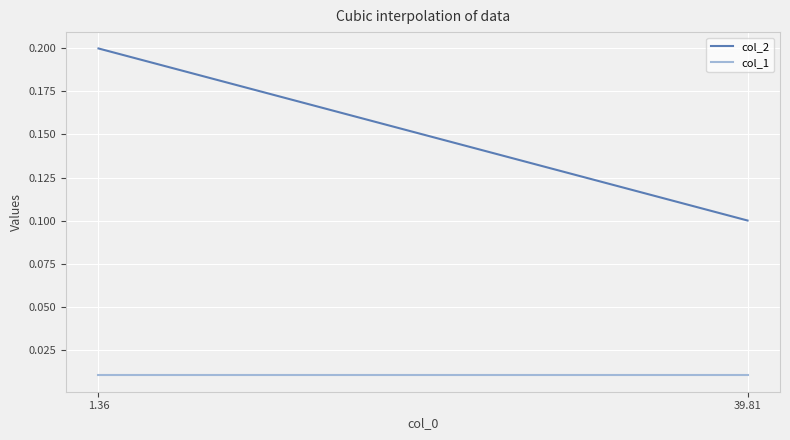

Which series has the widest spread of values?

col_2